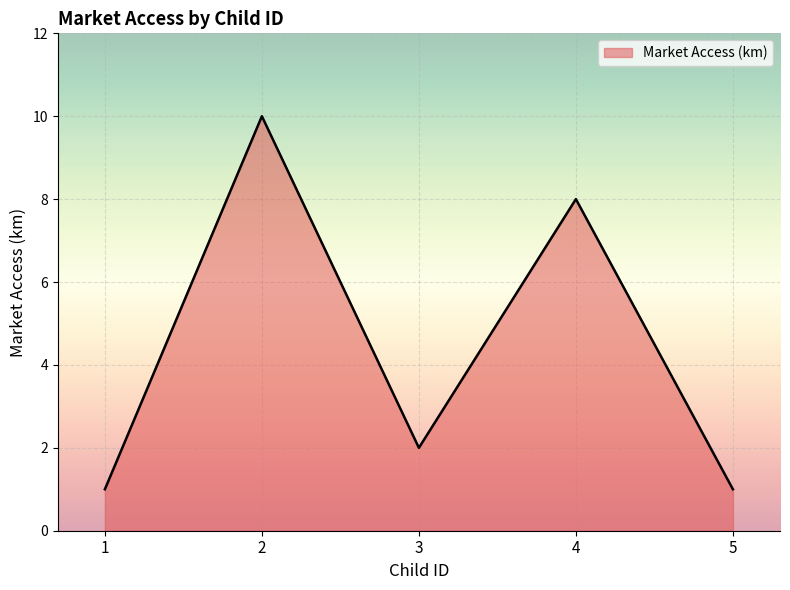

How many interior local valleys (lower than both neighbors) does the data have?

1